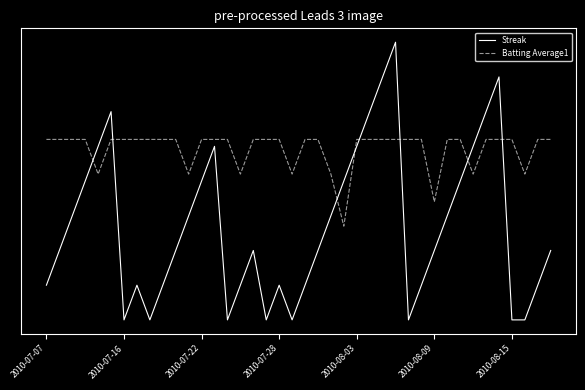

What is the highest value of the Batting Average1 series?

5.2